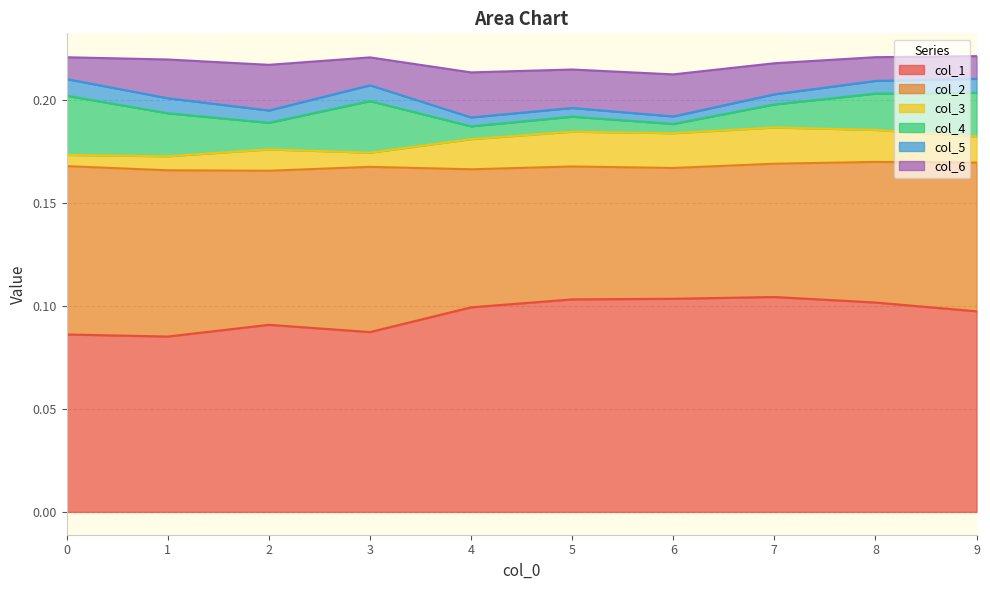

Rank the categories by col_1 value from lowest to highest.

1, 0, 3, 2, 9, 4, 8, 5, 6, 7